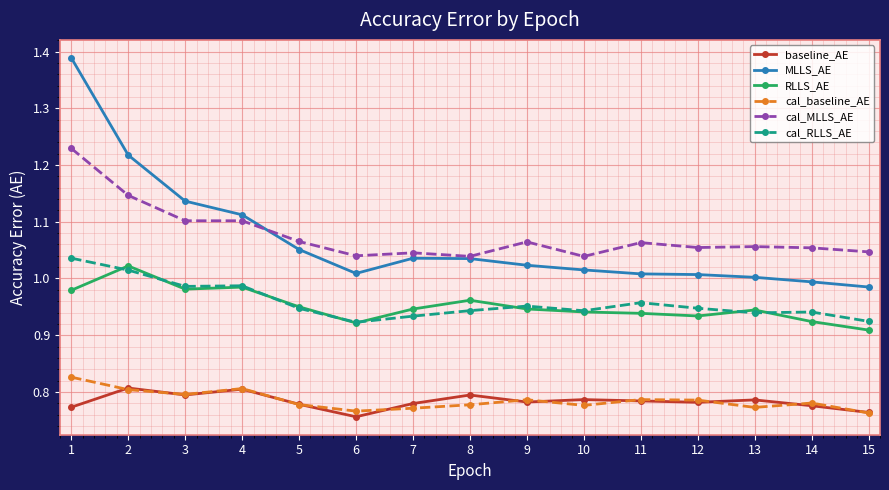

True or false: MLLS_AE and cal_baseline_AE cross at least once.

False